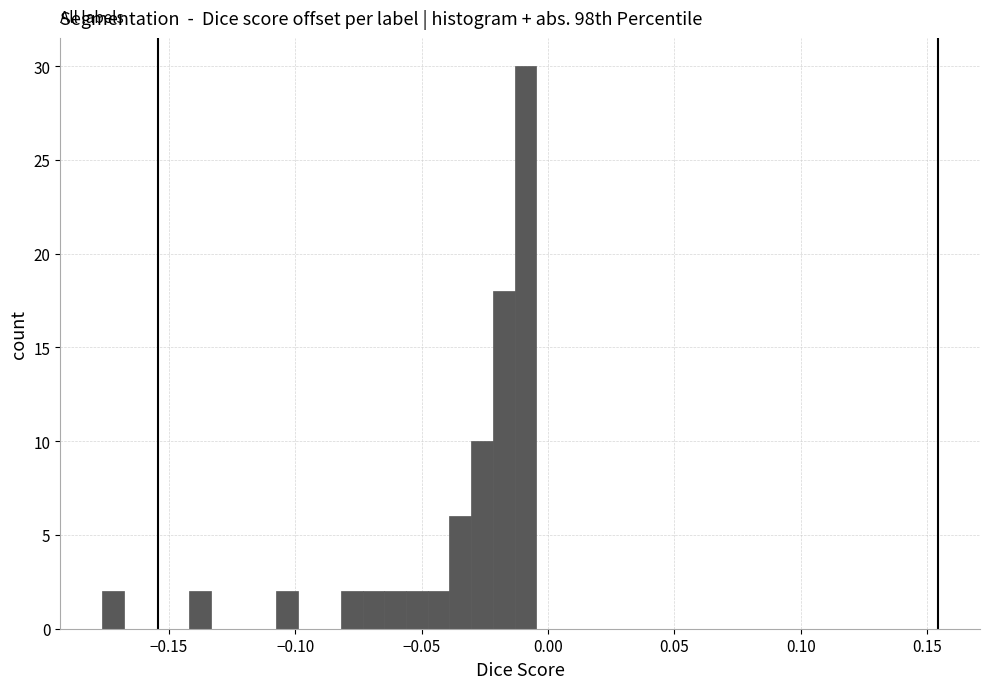

Read against the x-axis, roughly where is the centre of the tallest bar?

-0.010